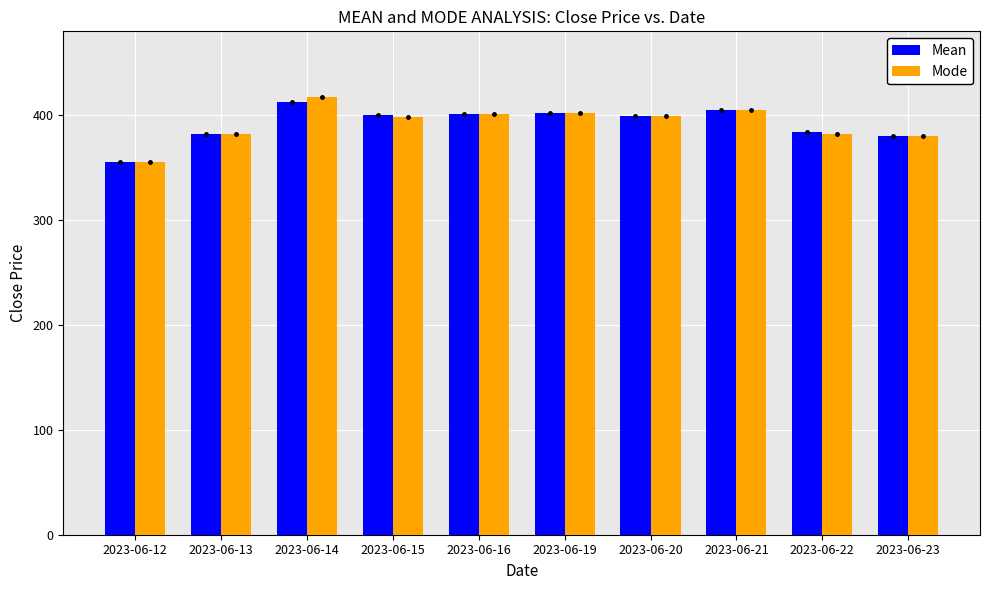

Which category has the lowest value in the Mode series?

2023-06-12